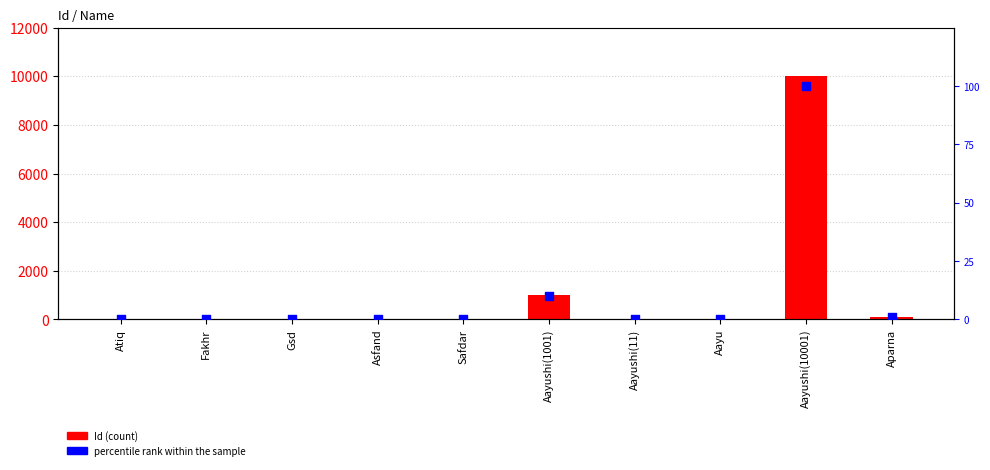

What are all the series names shown in the legend?

Id, percentile rank within the sample